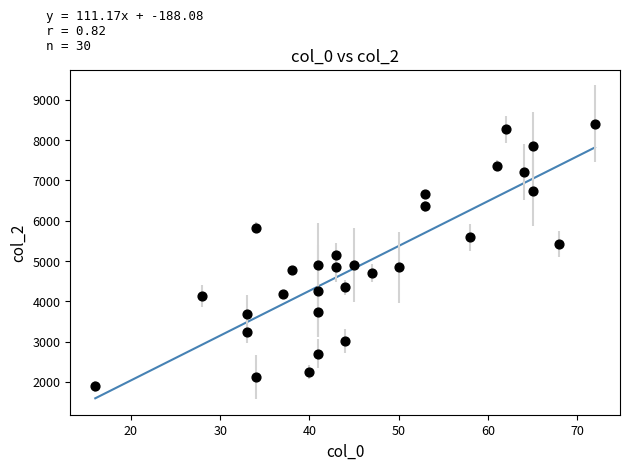

What is the range of X values (max minus min)?

56